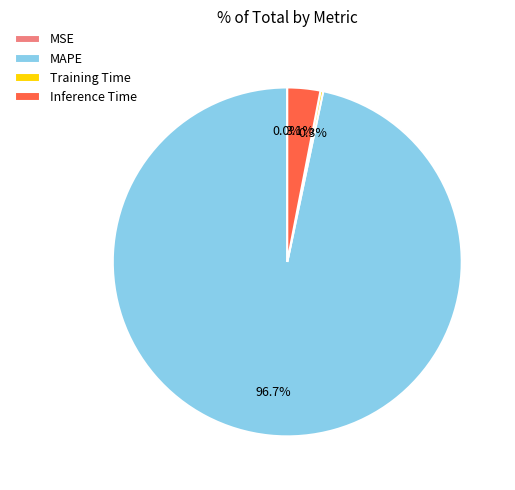

The MAPE slice represents 97% of the pie. True or false?

True